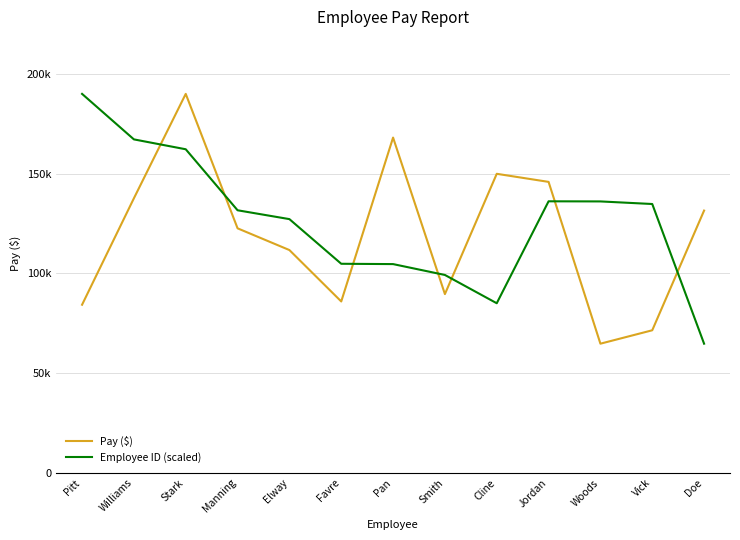

What are all the series names shown in the legend?

Pay ($), Employee ID (scaled)